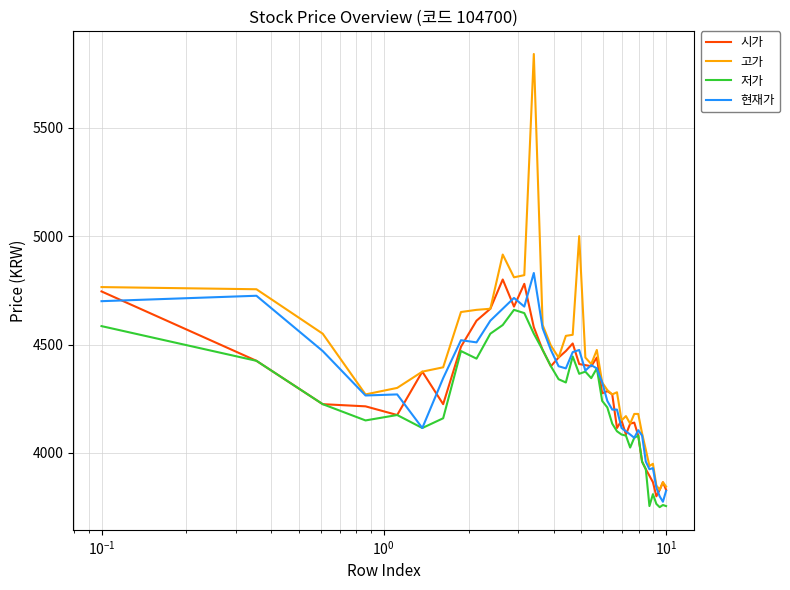

True or false: 시가 and 현재가 intersect in this chart.

True